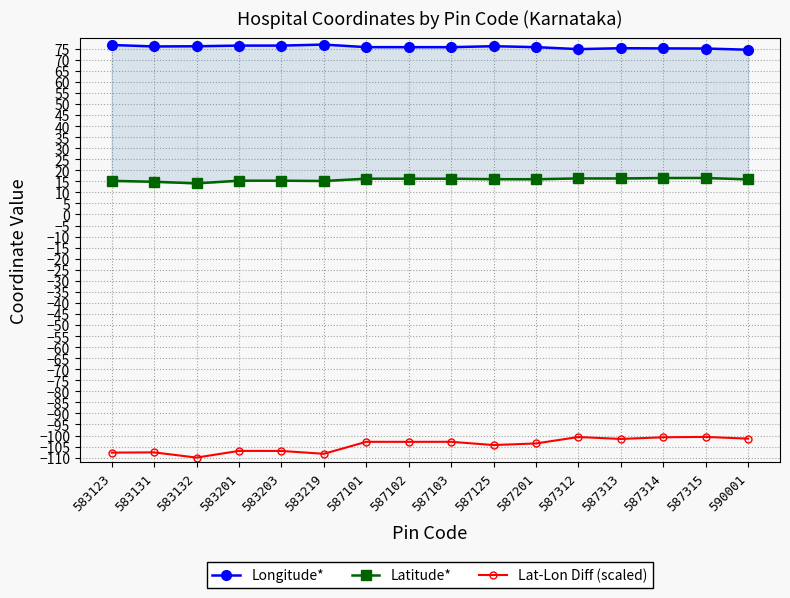

What is the difference between the maximum and minimum values in the Longitude* series?

2.3